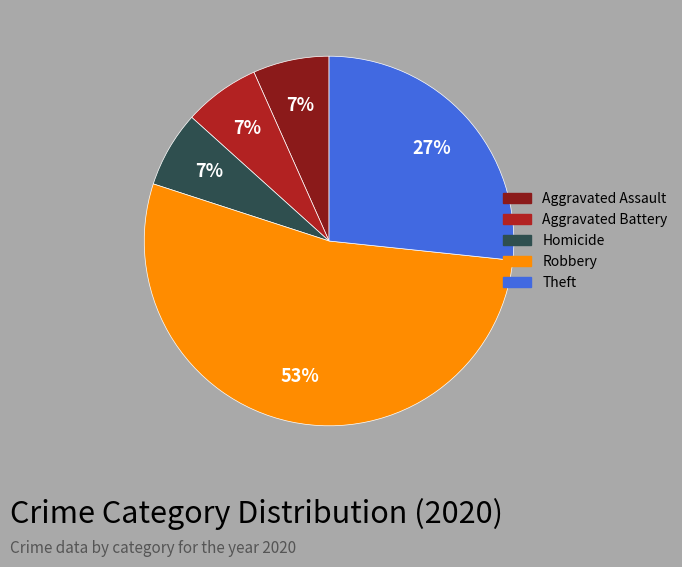

The Theft slice represents 41% of the pie. True or false?

False